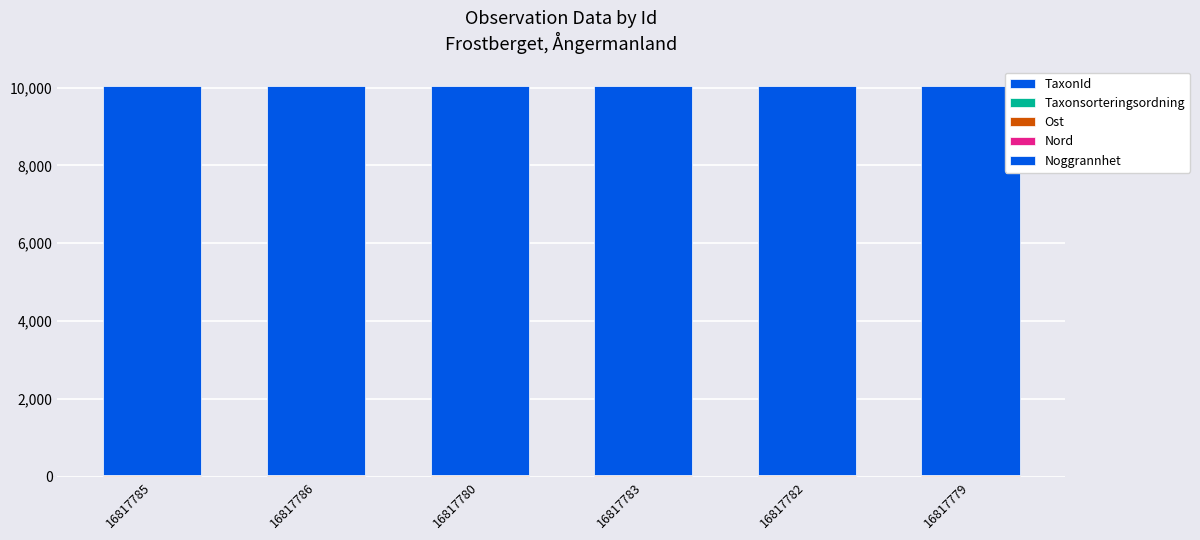

What is the maximum value for TaxonId?

3.3